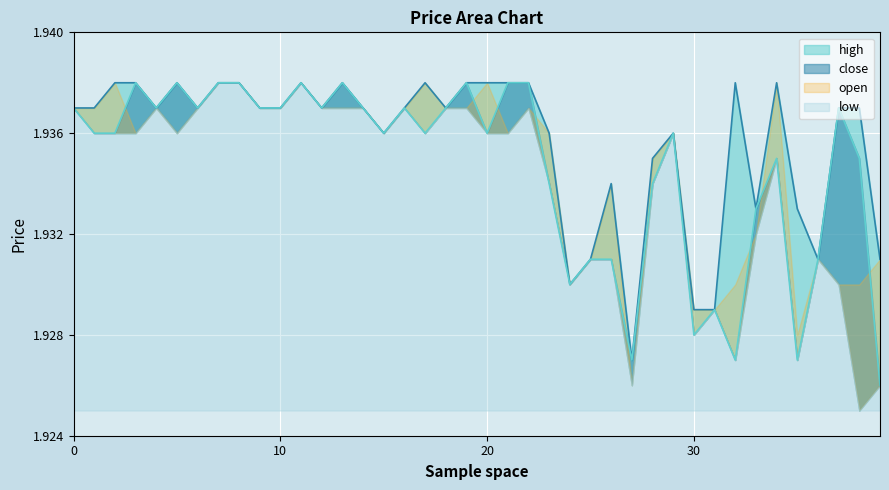

In close, how many points are higher than both neighbors (excluding endpoints)?

10